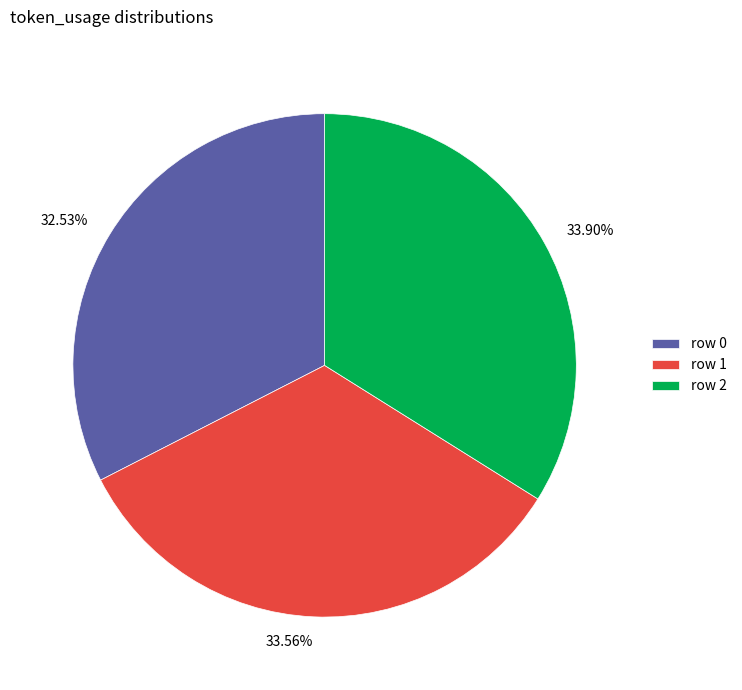

What is the ratio of the value at 32.53% to the value at 33.56%?

1.0